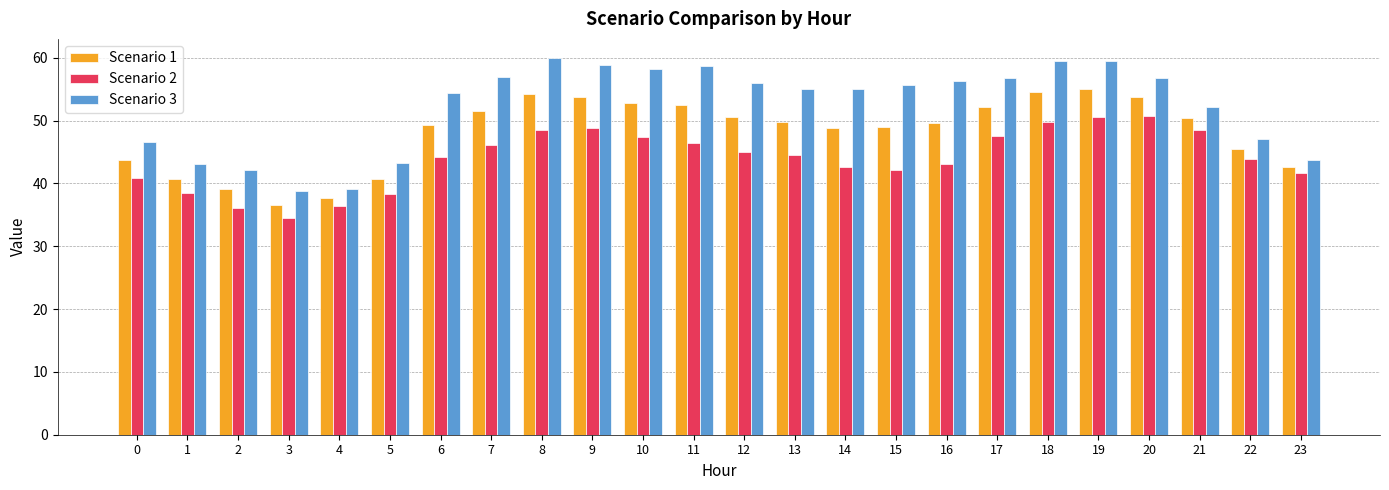

Which series has the largest range (max minus min)?

Scenario 3